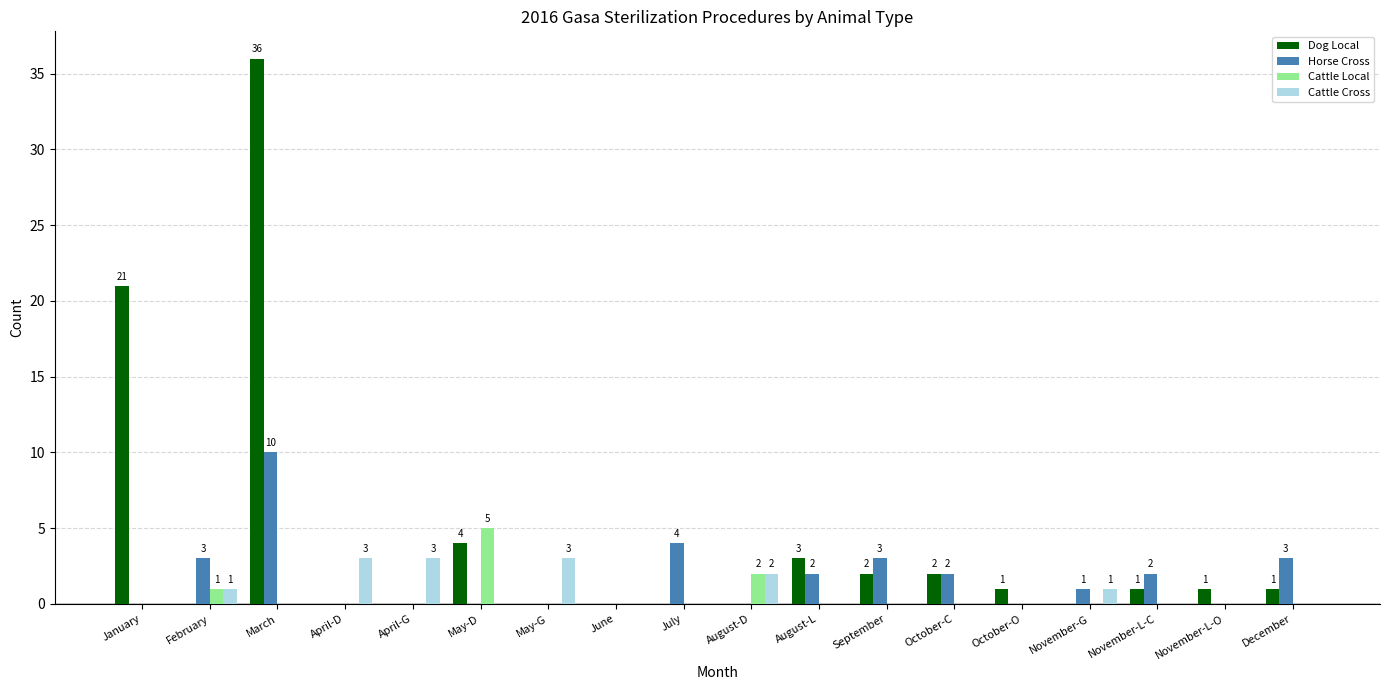

At which category is the sum across all series the highest?

March